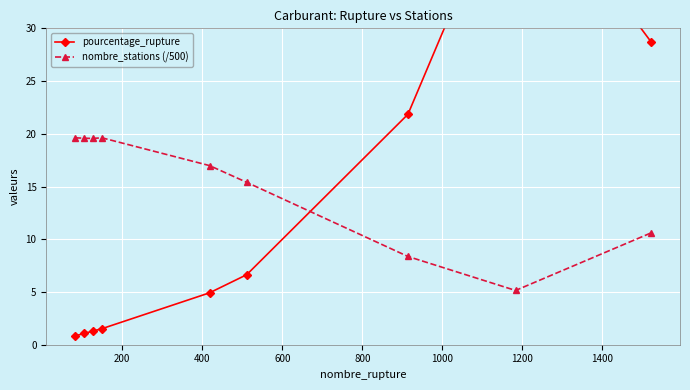

What is the value of the nombre_stations (/500) point at the 2nd from the left?

19.6